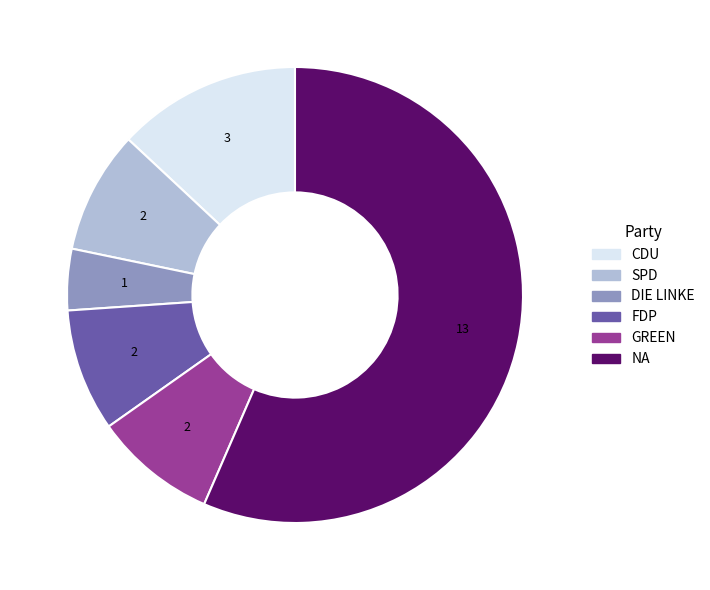

What is the largest slice in the pie chart?

NA